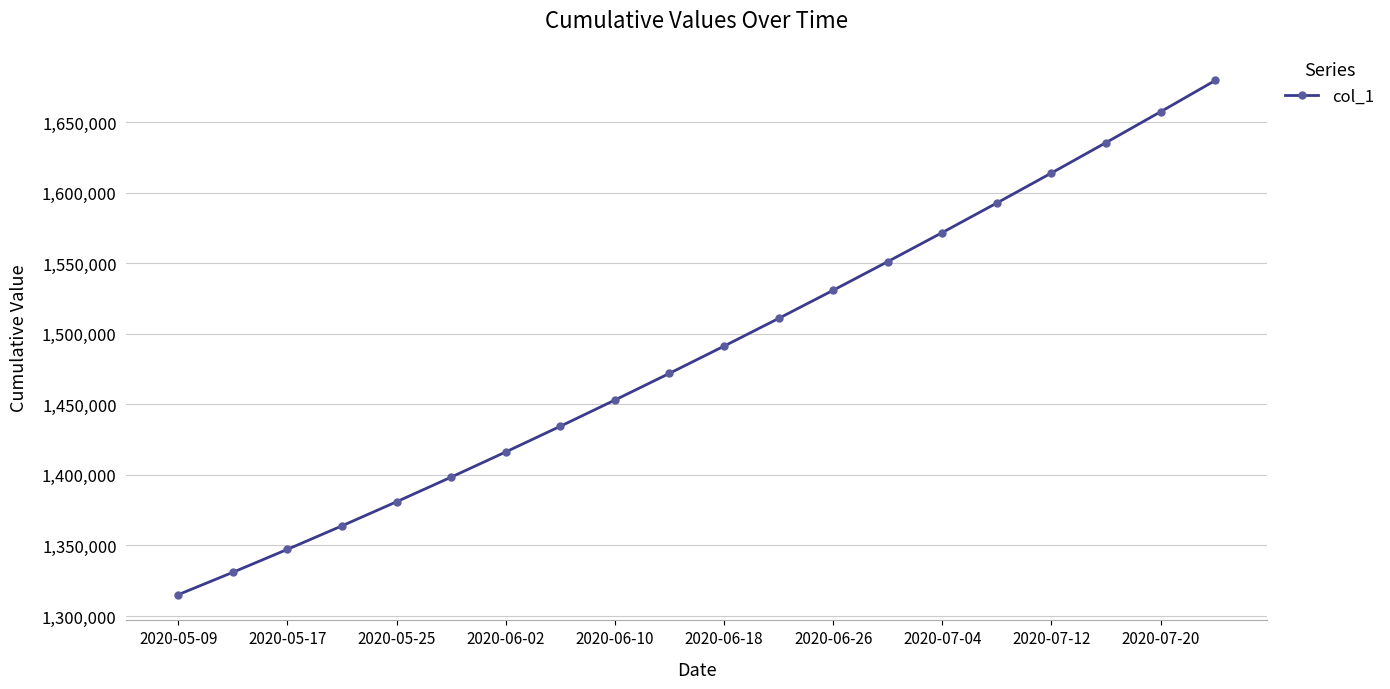

True or false: the data has more than 2 interior local peaks.

False